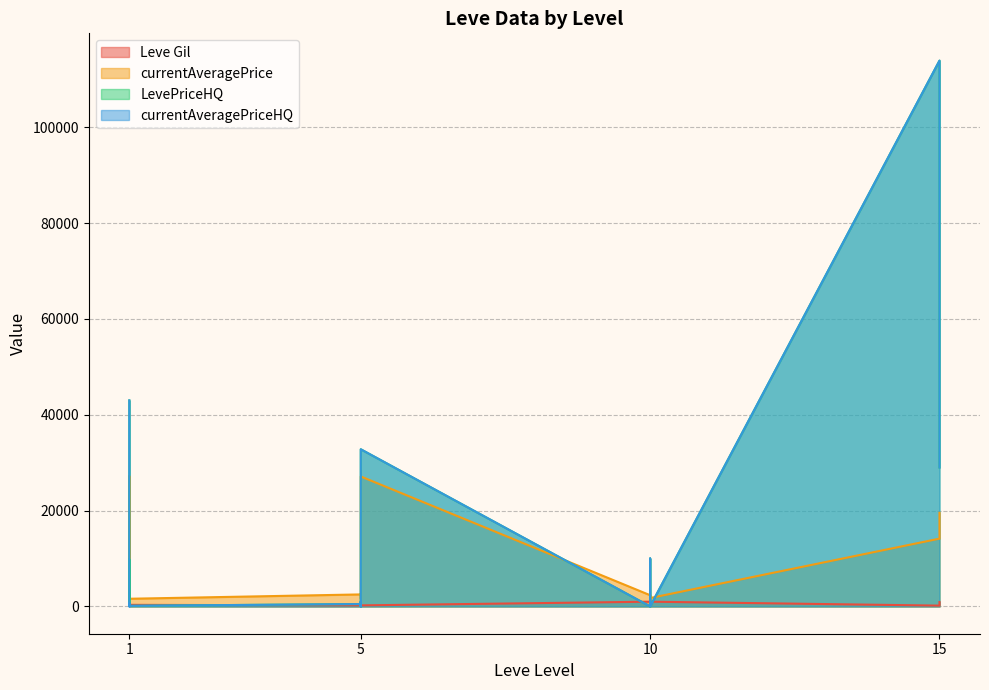

What is the approximate value of currentAveragePriceHQ at 15?

29000.0